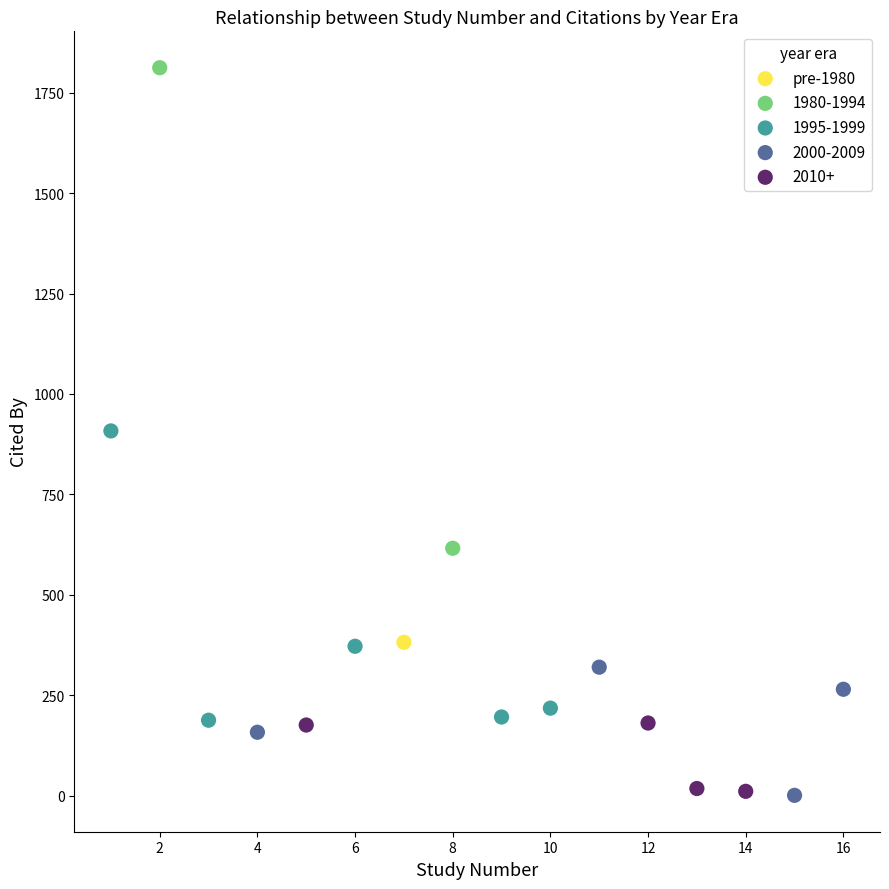

What are all the series names shown in the legend?

pre-1980, 1980-1994, 1995-1999, 2000-2009, 2010+